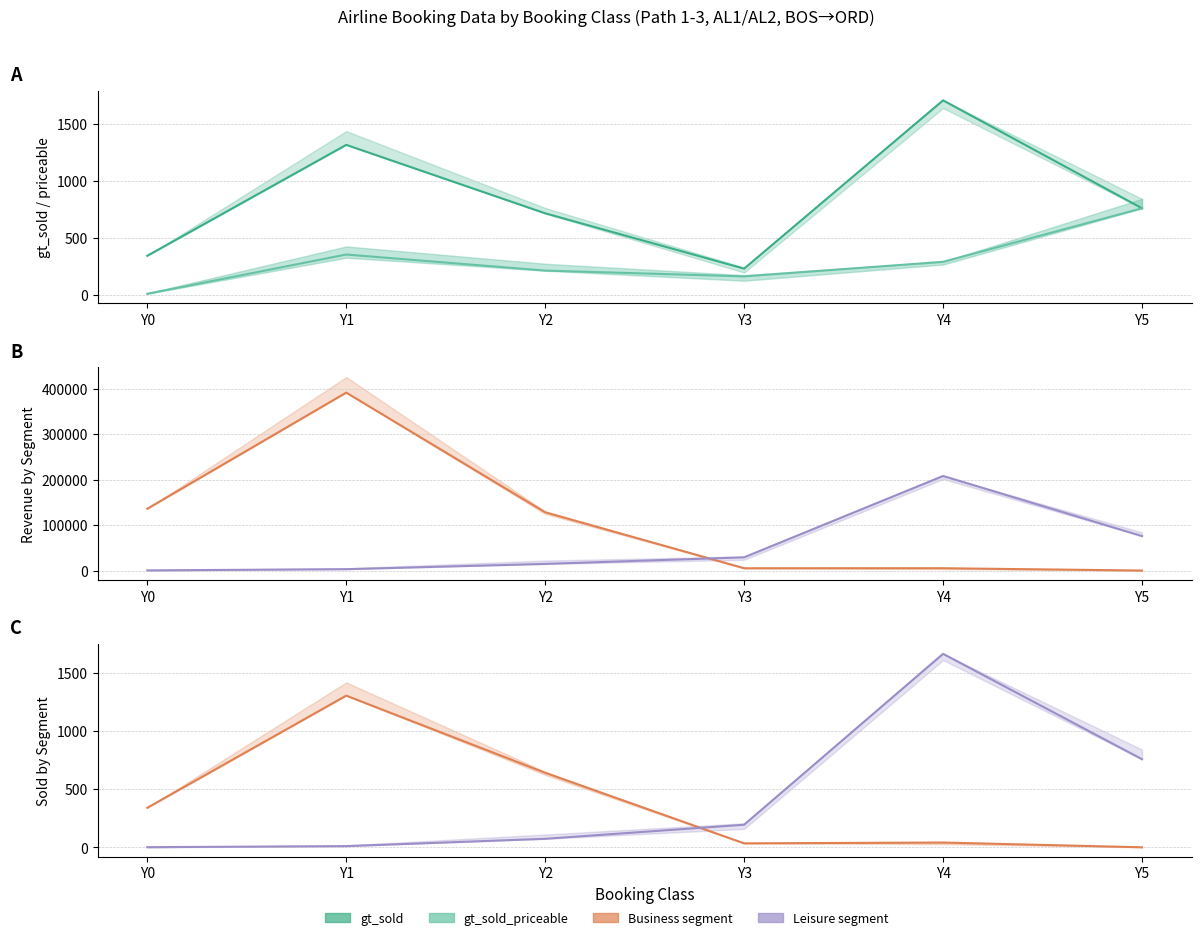

True or false: gt_sold_by_segment_leisure and gt_revenue_by_segment_leisure cross at least once.

False